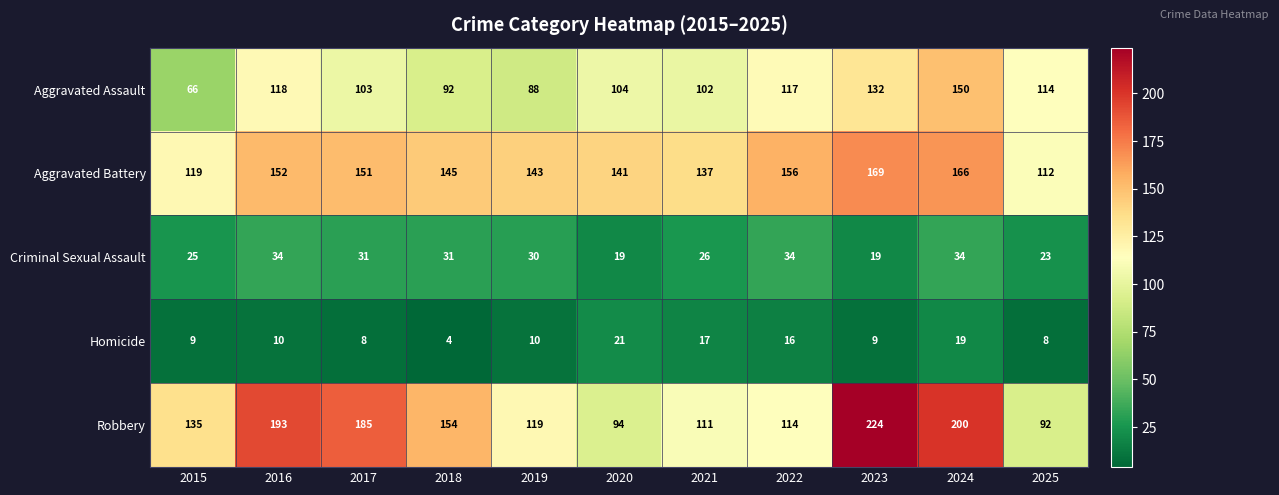

What is the highest value of the Aggravated Assault series?

150